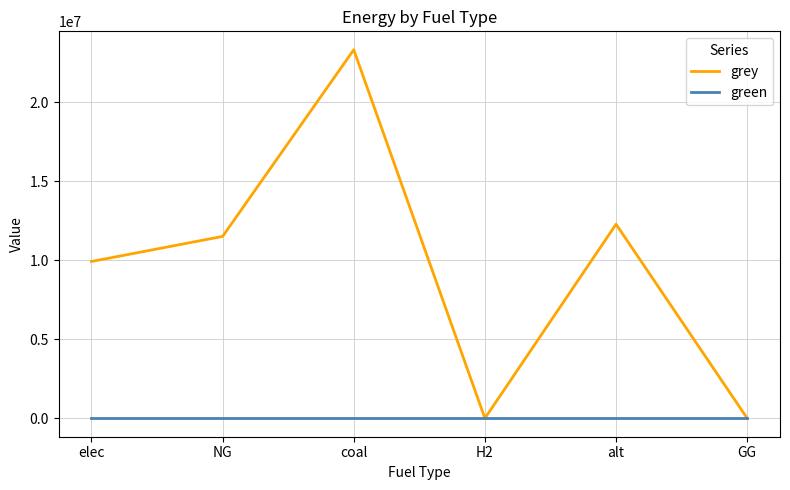

Is it true that grey equals 4679660.6 at NG?

False